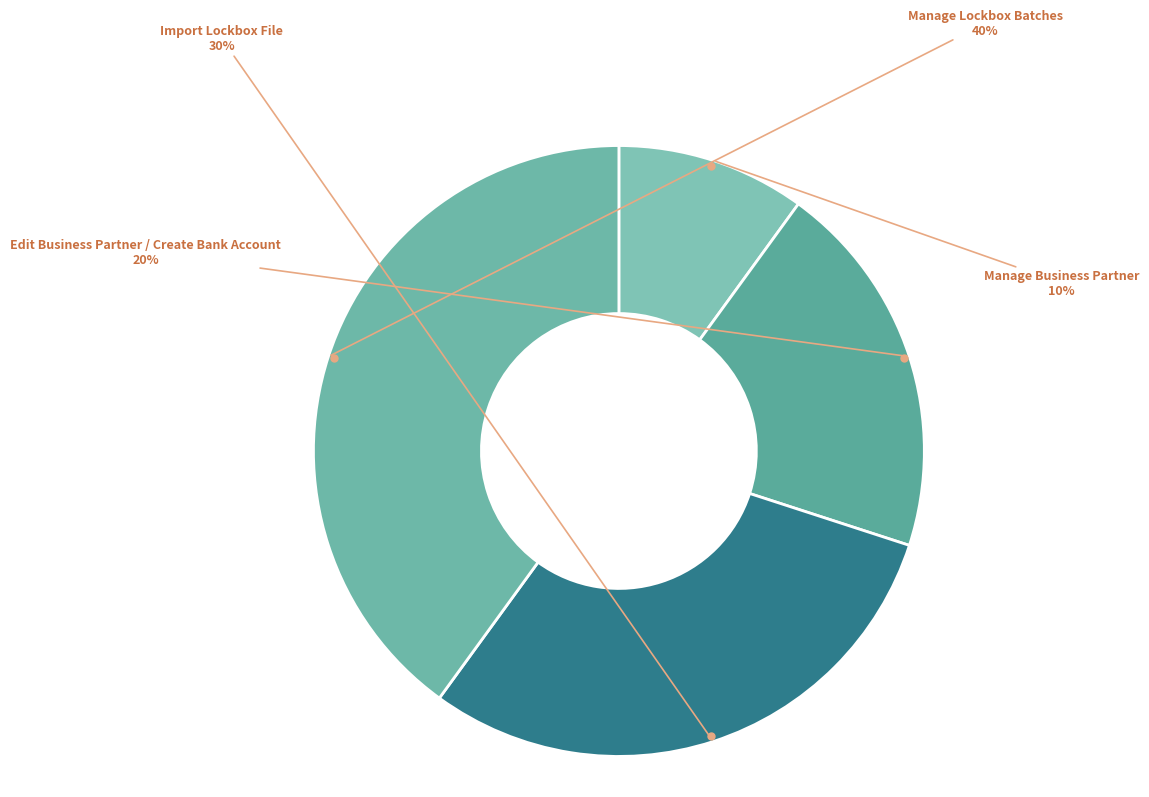

To the nearest percent, what percentage of the pie is Import Lockbox File?

30%